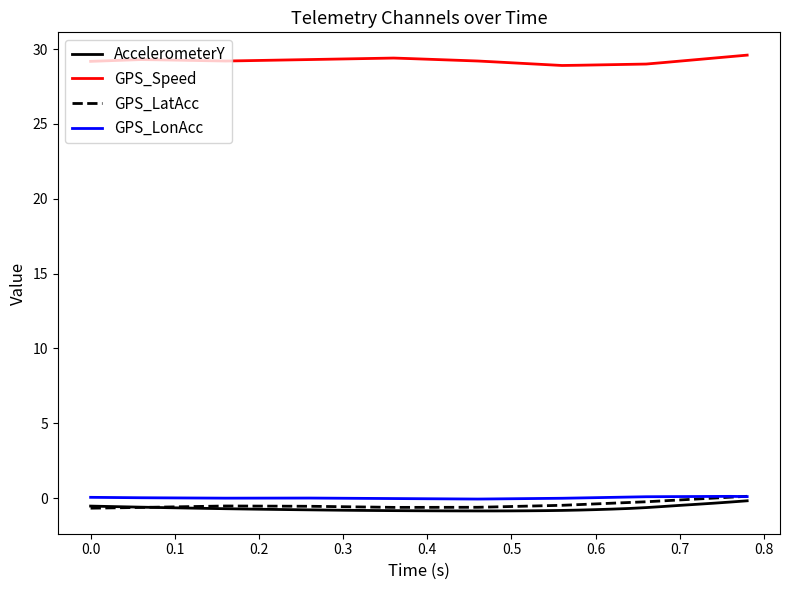

Which series has the largest total across all categories?

GPS_Speed